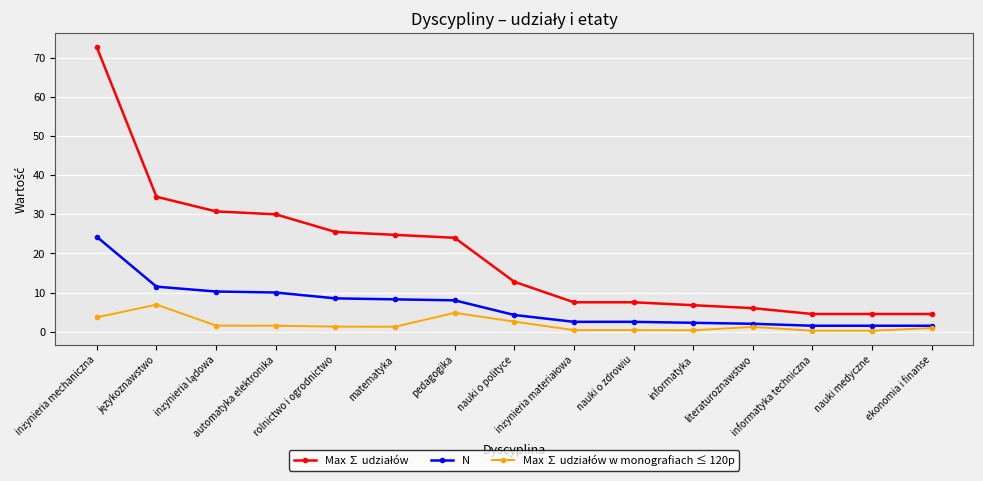

What is the greatest value displayed?

72.8